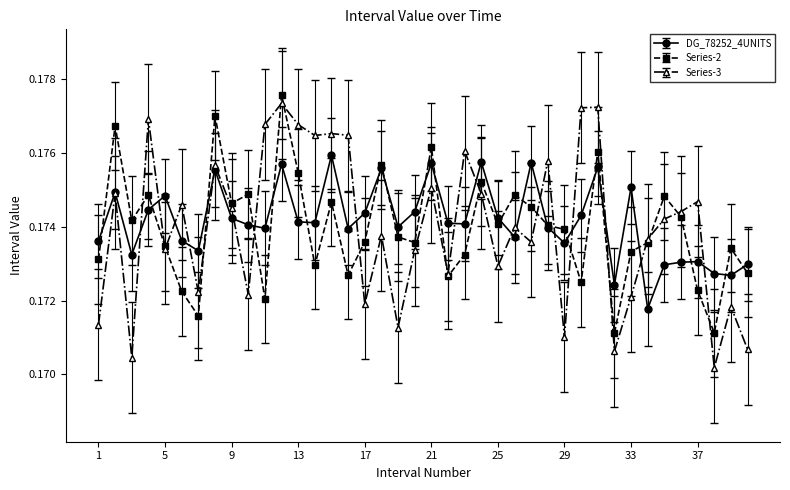

True or false: Series-3 has more than 0 points higher than both neighbors.

True